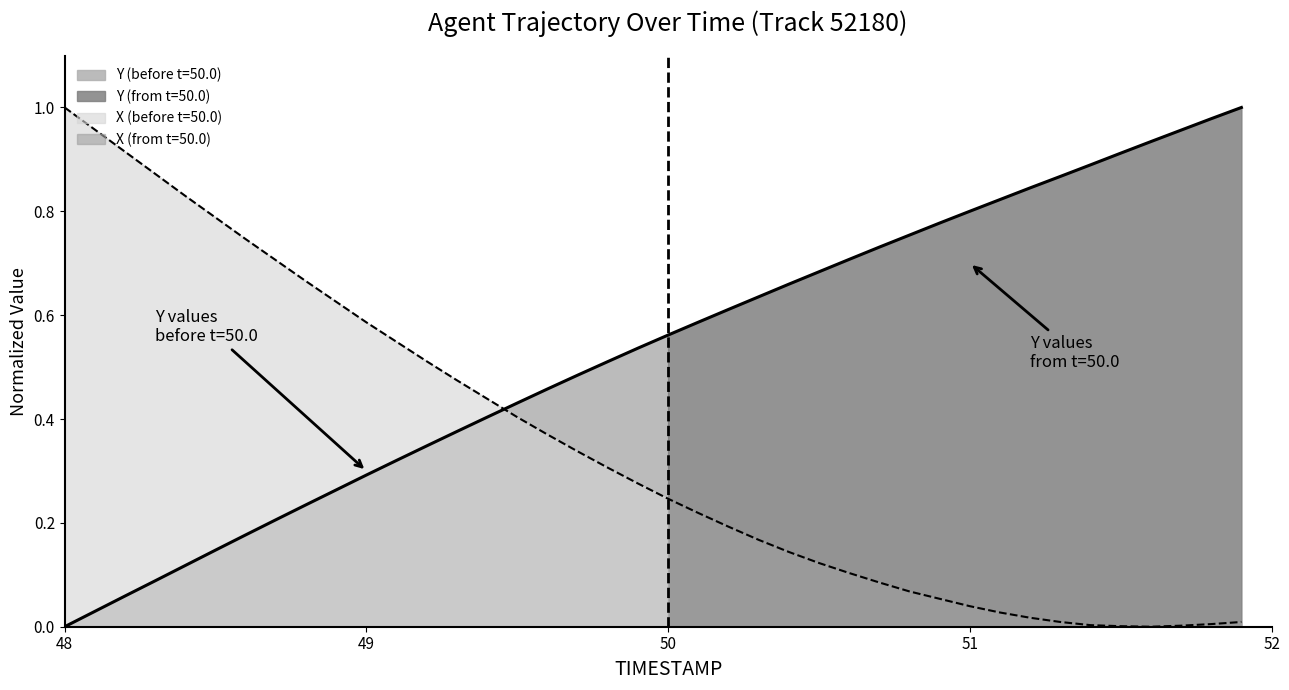

How many lines are shown in the chart?

2